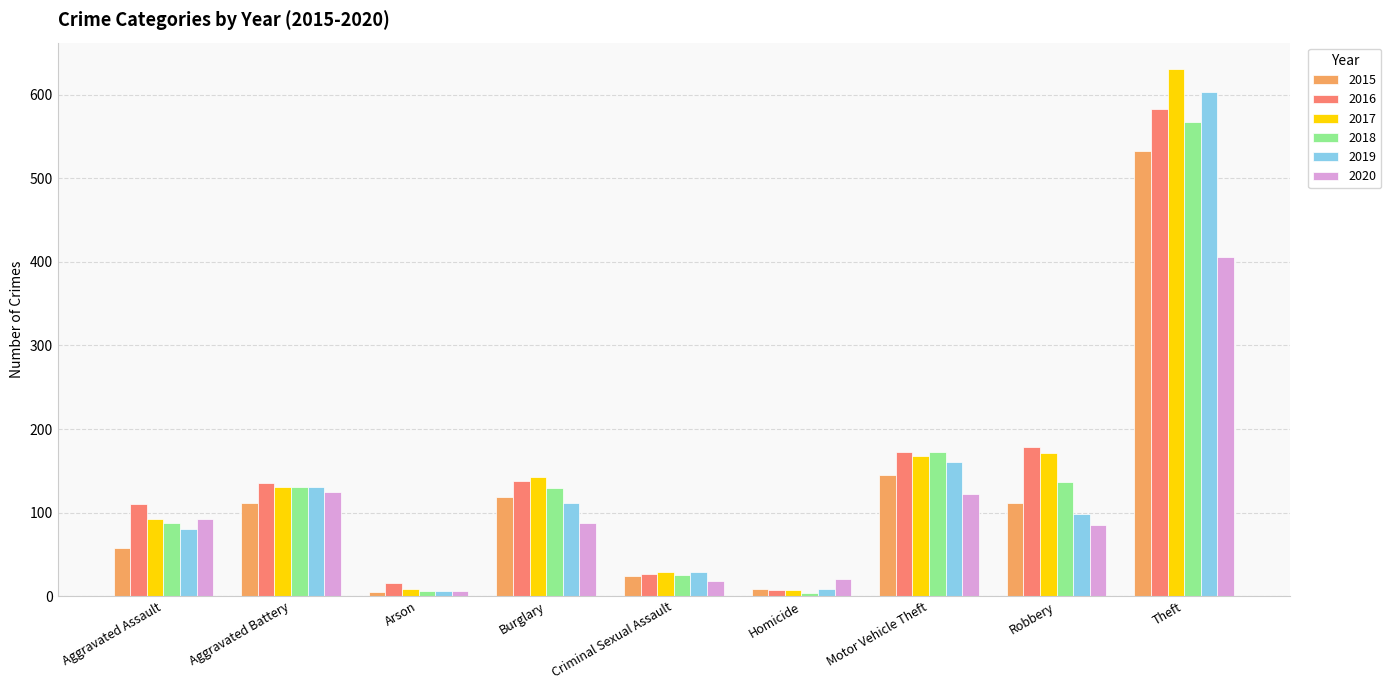

At which label does 2016 reach its peak?

Theft